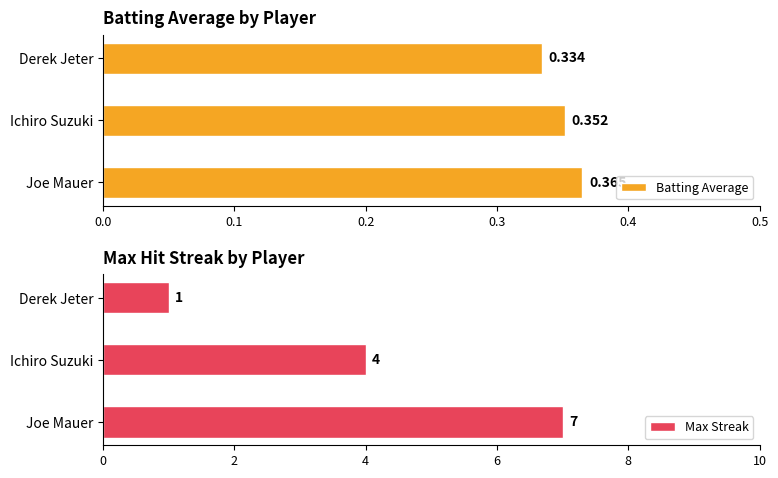

Does the chart contain stacked bars?

No